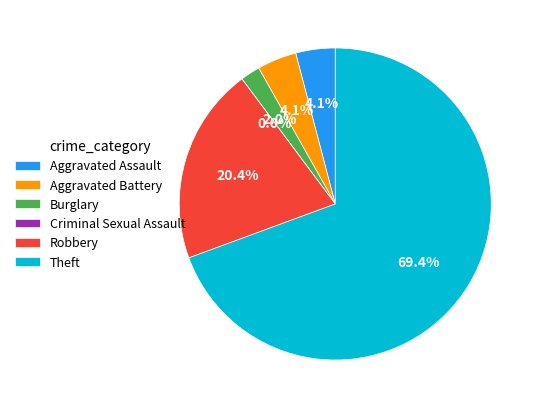

Do Aggravated Assault and Robbery together represent more than half of the pie?

No